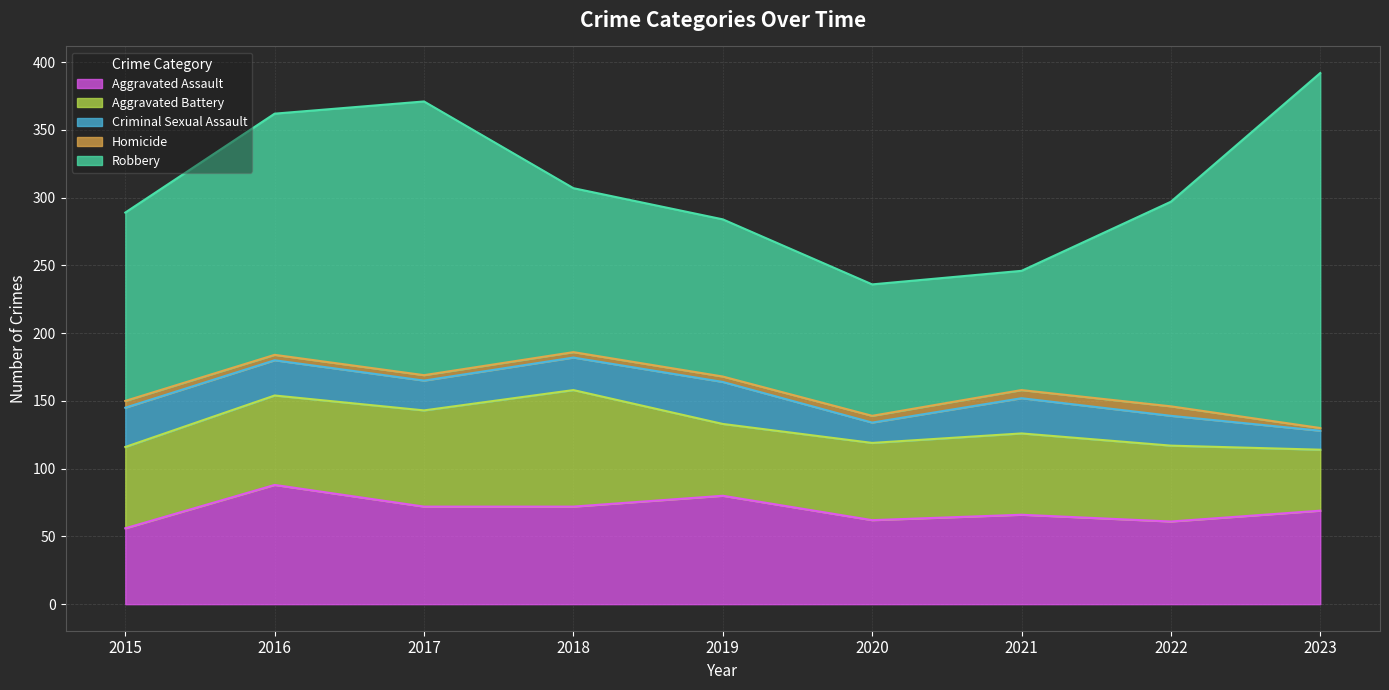

How many data points in Robbery are above 139?

4